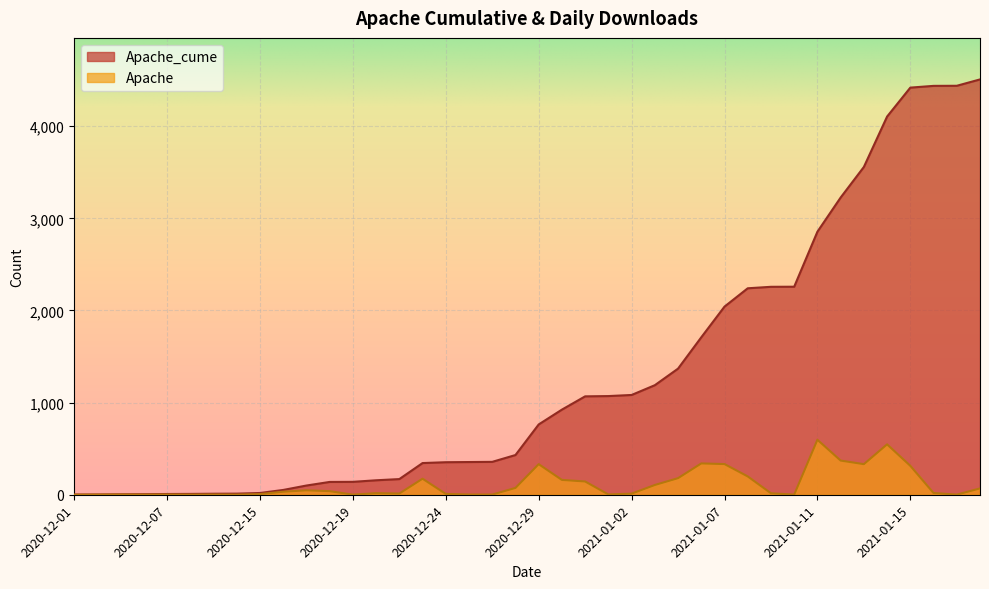

What is the total value across all series at 2020-12-26?

359